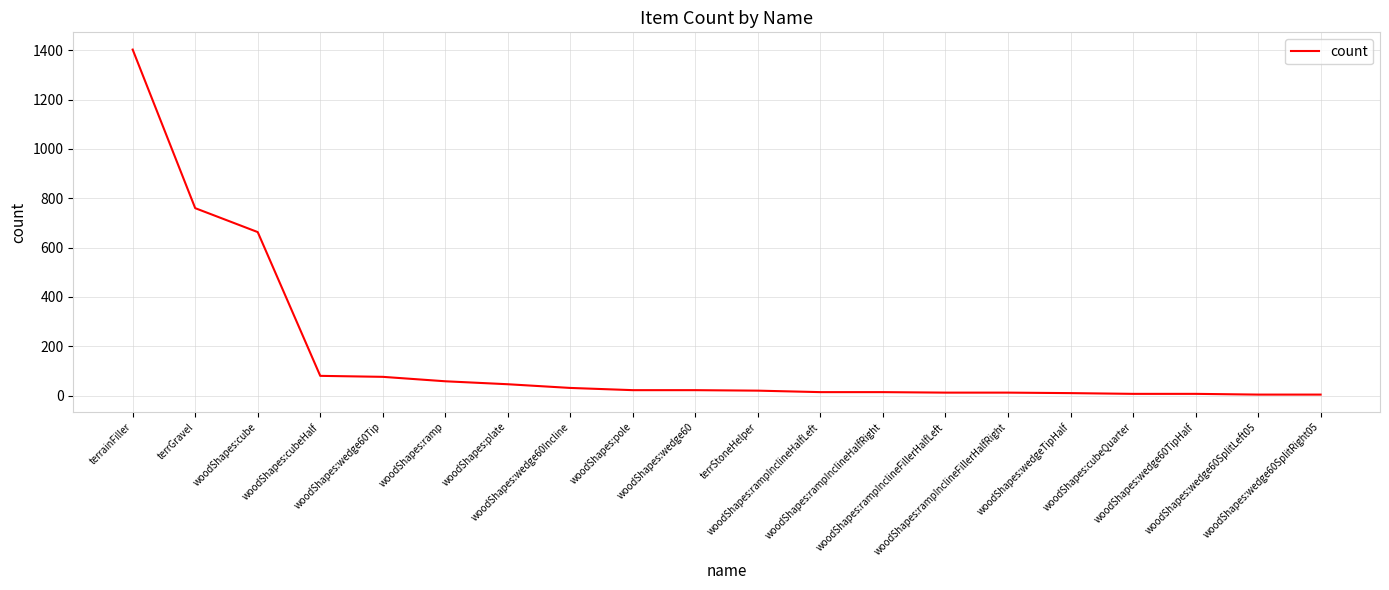

What is the greatest value displayed?

1403